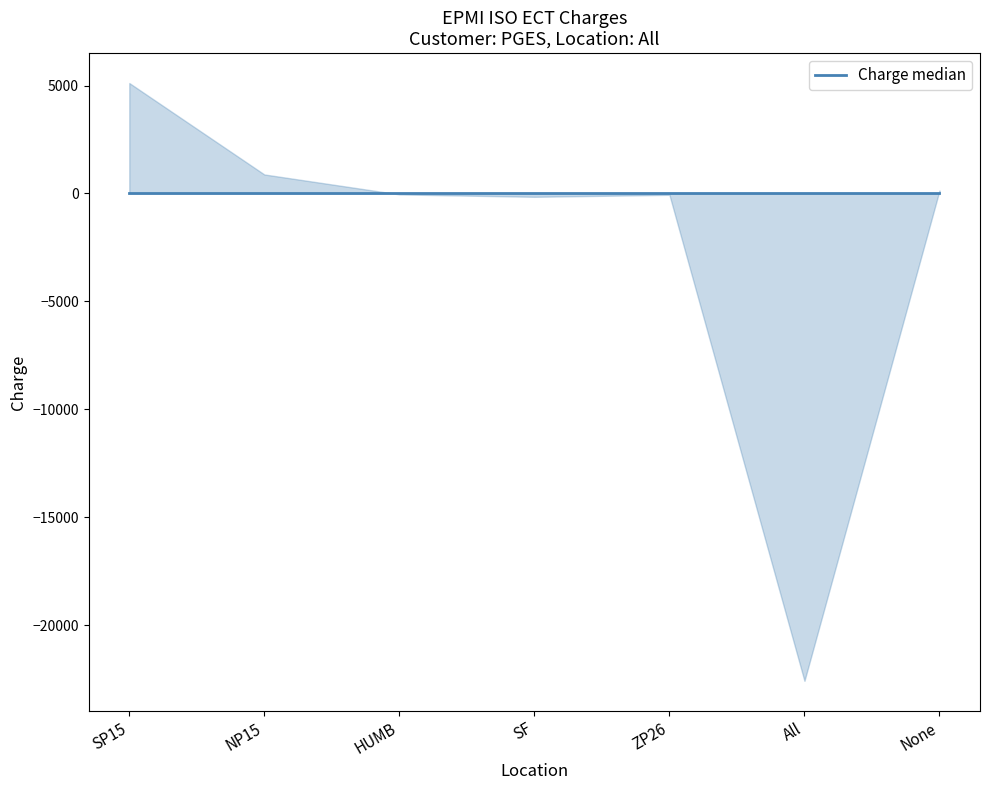

Reading left to right, list all the values displayed in this chart.

5115.5	880.7	-43.5	-155.0	-62.6	-22574.7	135.7